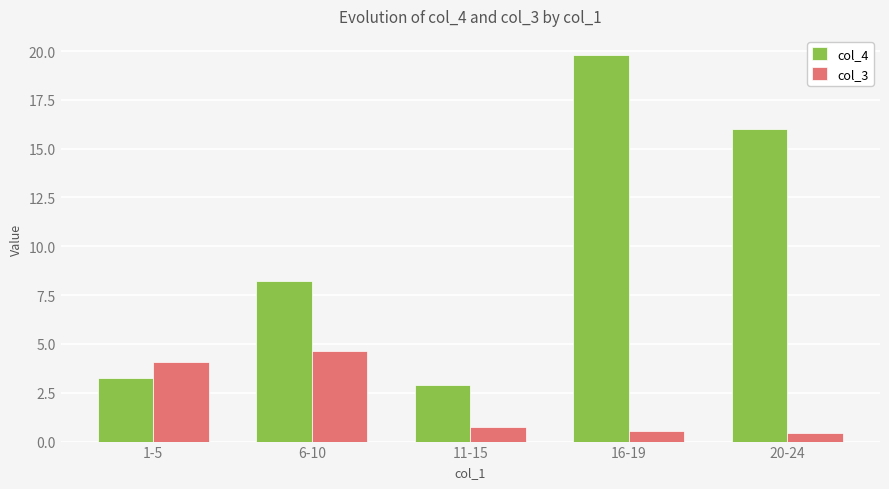

Rank the series by their average value, from highest to lowest.

col_4, col_3